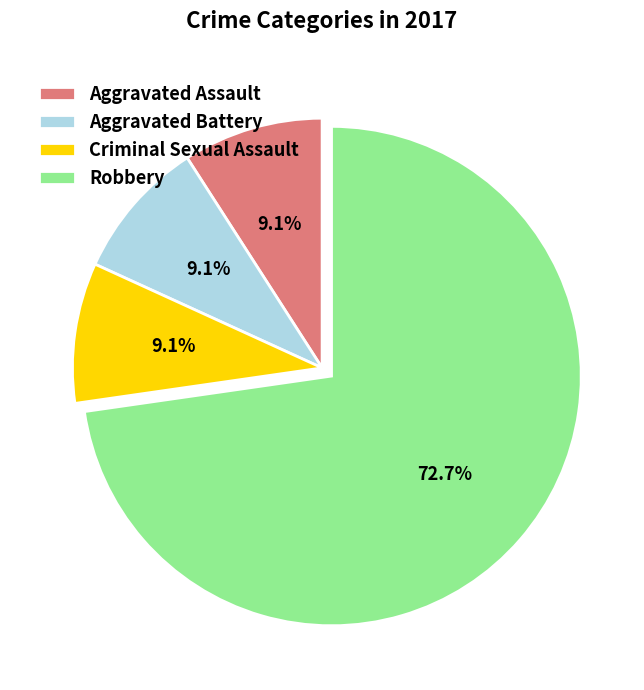

Between Robbery and Aggravated Battery, which is larger?

Robbery